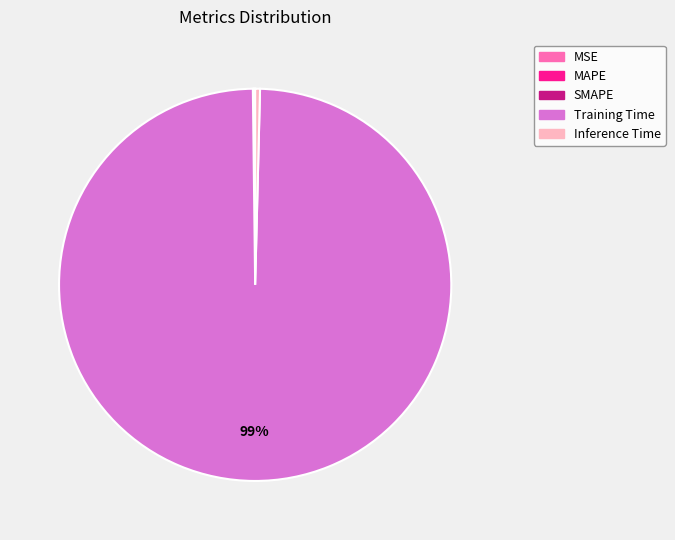

Is it true that Training Time is 99% of the pie?

True